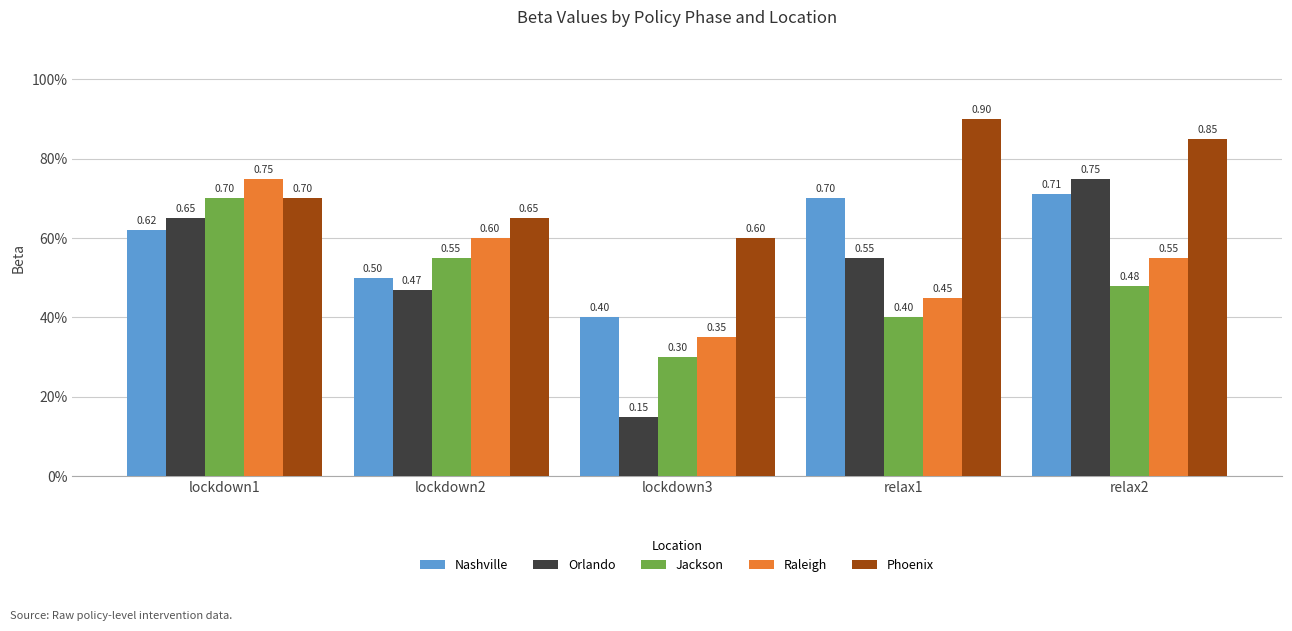

At how many categories does at least one series exceed 0?

5